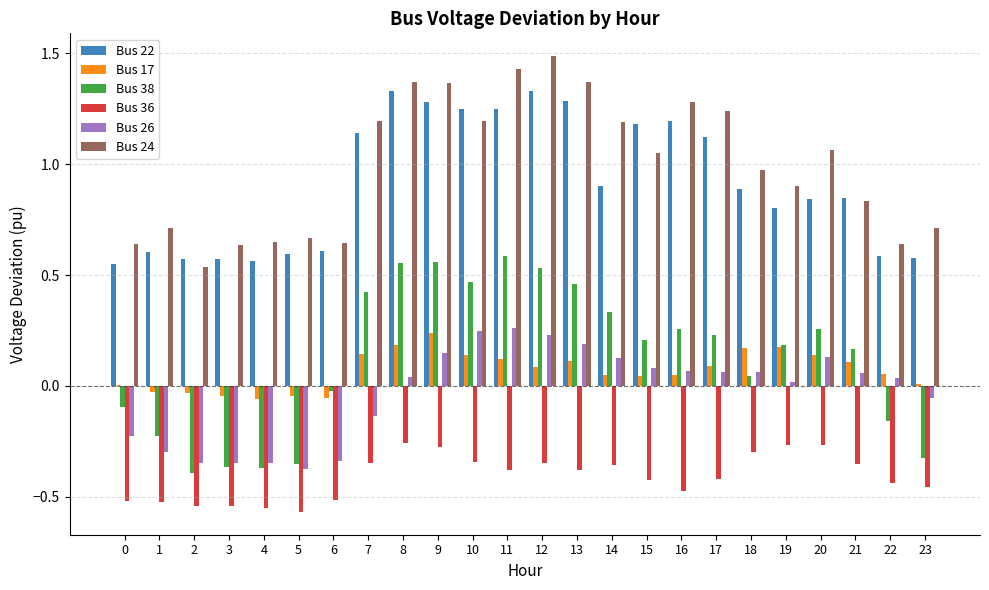

Are the bars grouped side by side (vs. stacked)?

Yes